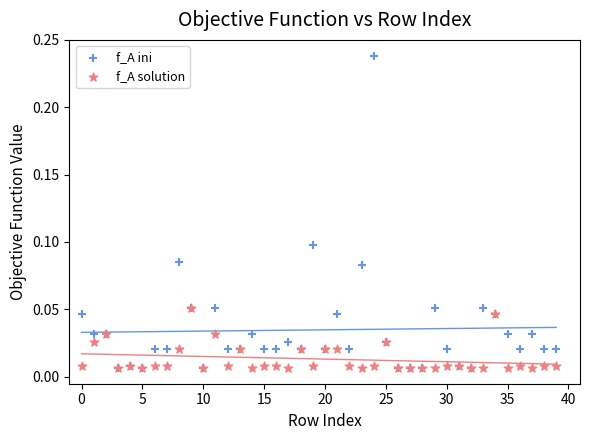

What are all the series names shown in the legend?

f_A ini, f_A solution